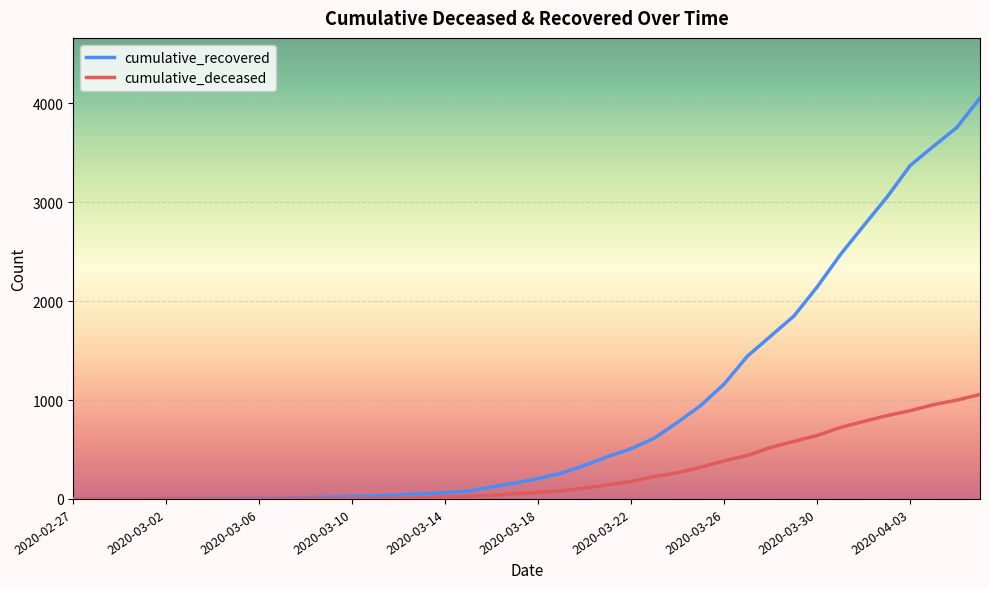

List the series in order of their overall mean, lowest first.

cumulative_deceased, cumulative_recovered